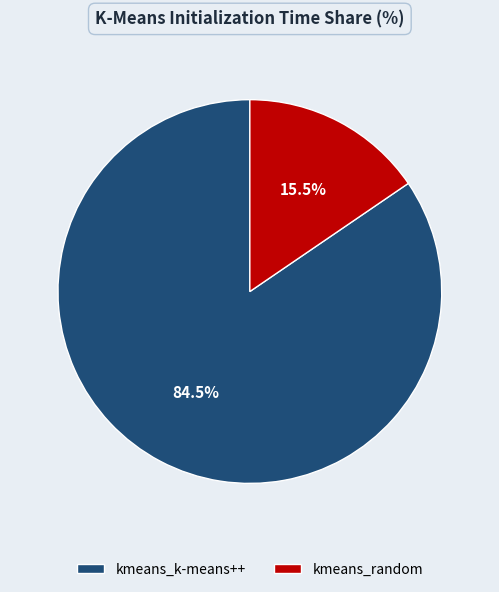

To the nearest percent, what is the average slice percentage?

50%